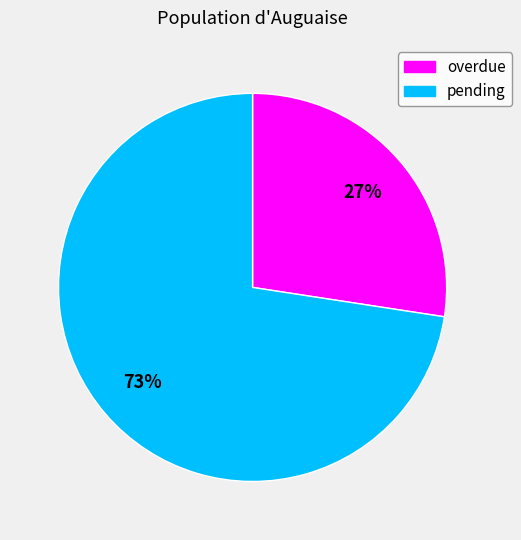

The pending slice represents 73% of the pie. True or false?

True